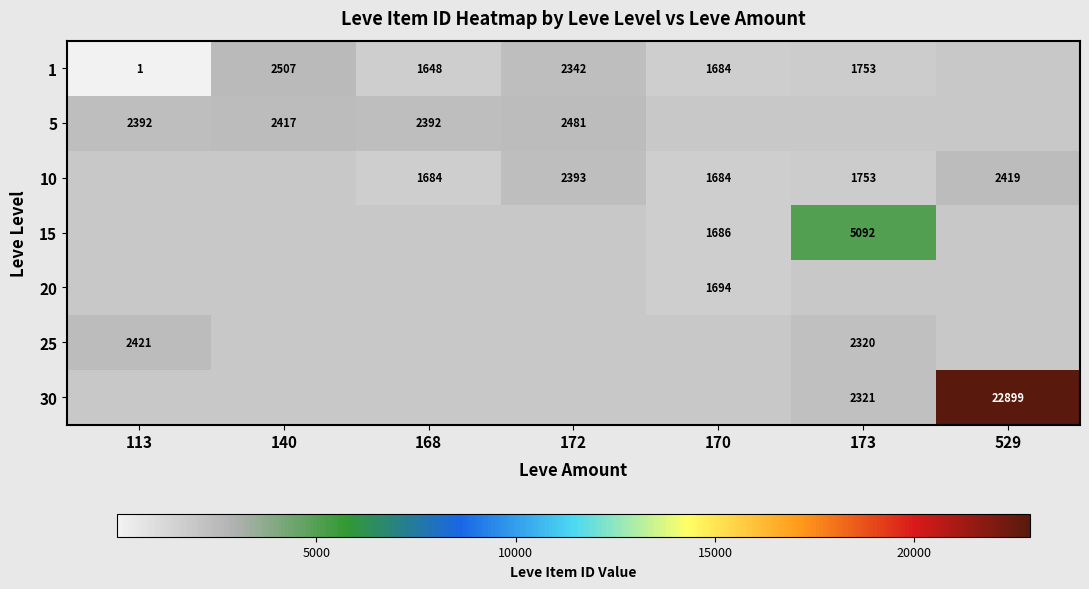

Is it true that 1 equals 1159 at 172?

False